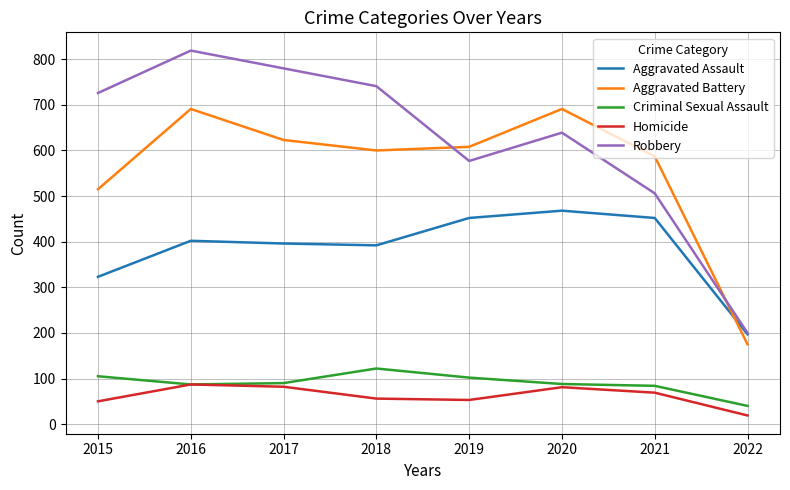

The Aggravated Battery series shows 325 at 2015. True or false?

False